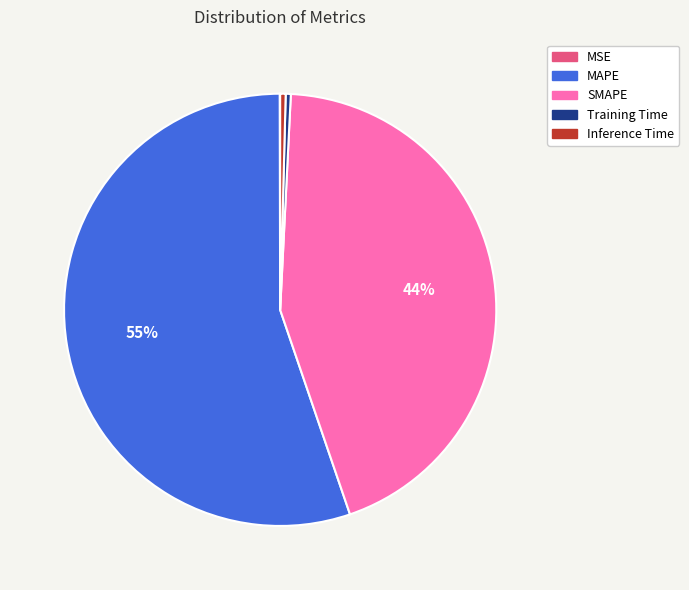

What is the majority slice?

MAPE